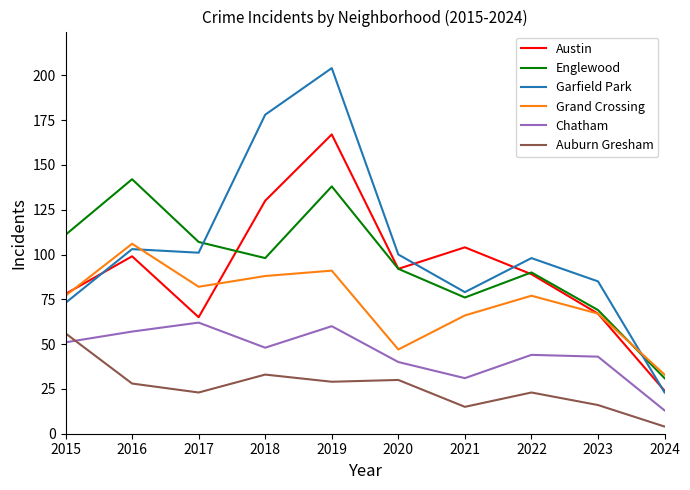

What is the average value of the Grand Crossing series?

73